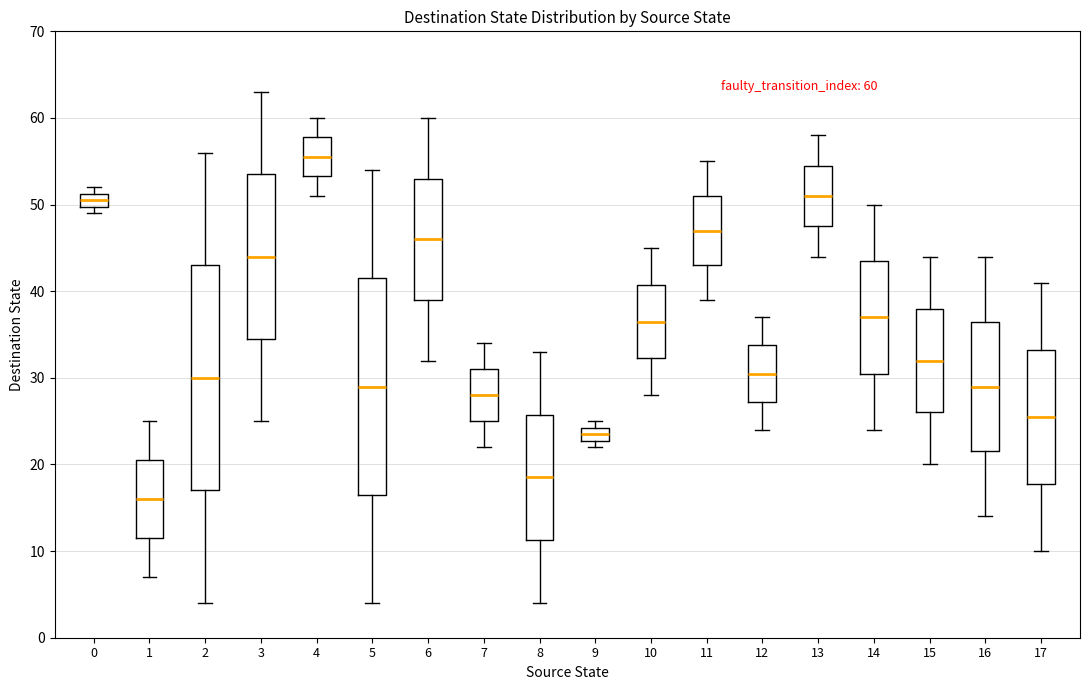

Which box's median line is the lowest?

1